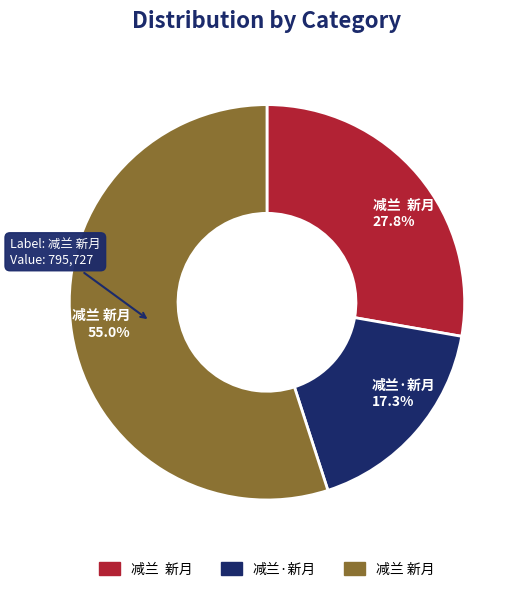

How many segments does this pie chart have?

3